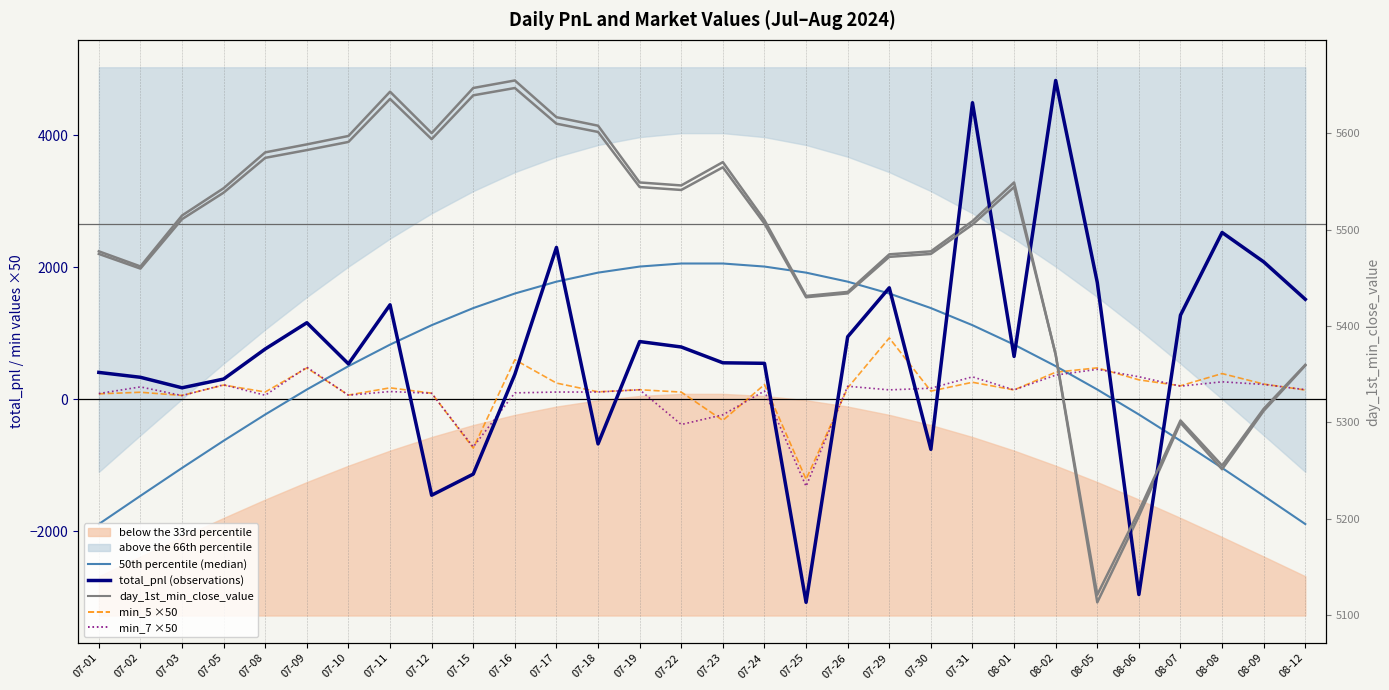

What is the difference between the highest and lowest values at 08-09?

6775.4